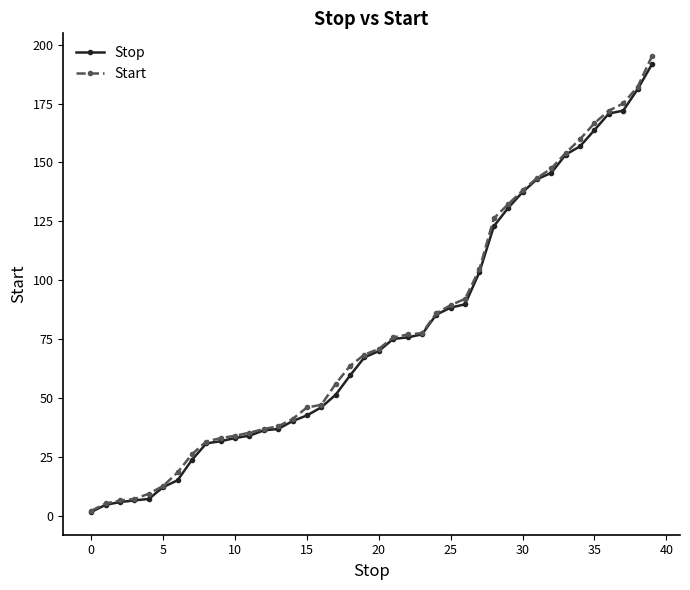

Which series has the largest range (max minus min)?

Start